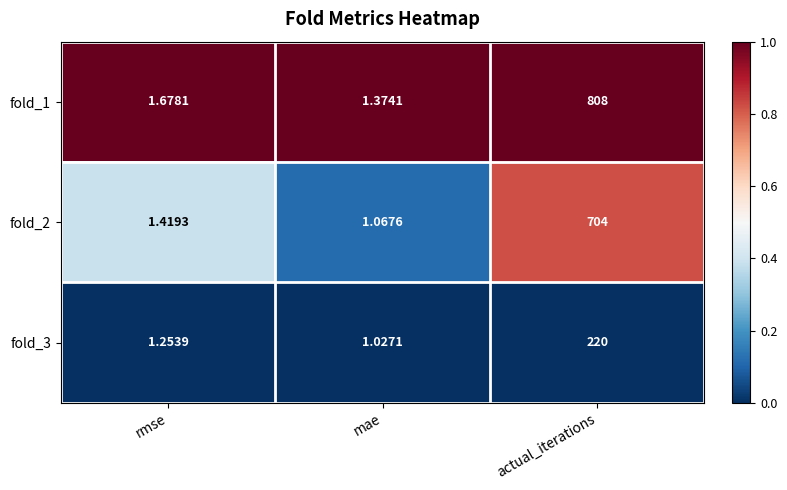

How many categories are shown in the chart?

3